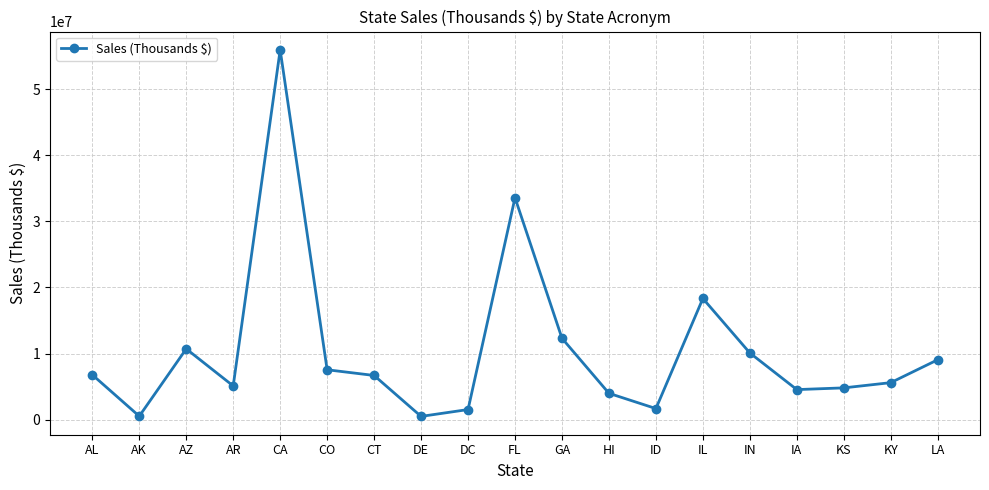

Read the value at AL.

6797389